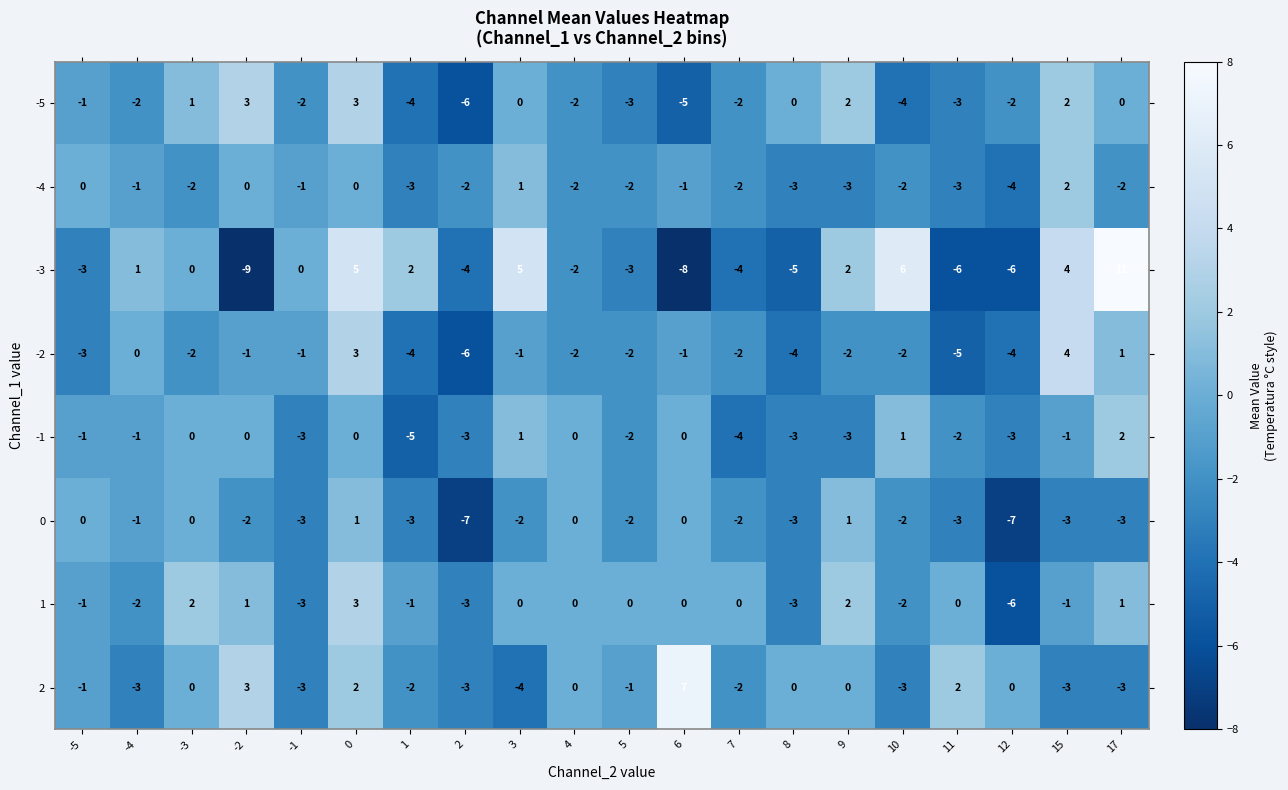

The value of 0 at 2 is -7. True or false?

True